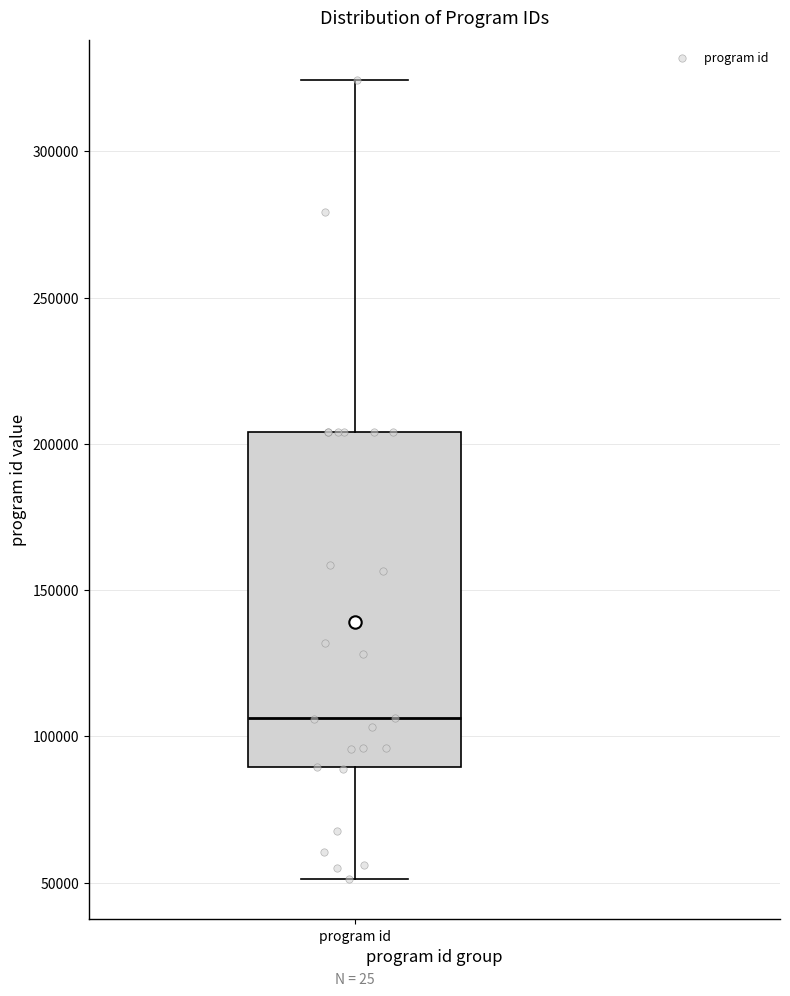

Where does the median line of the box for program id sit on the y-axis? The values are not printed on the chart, so give them approximately, as read against the axis.

105000